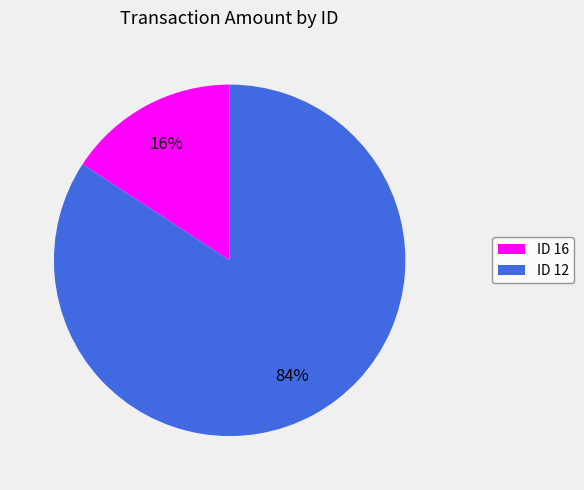

What percentage is the ID 16 slice, to the nearest percent?

16%